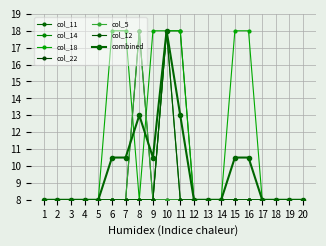

What is the value of the col_5 point at the 5th from the left?

8